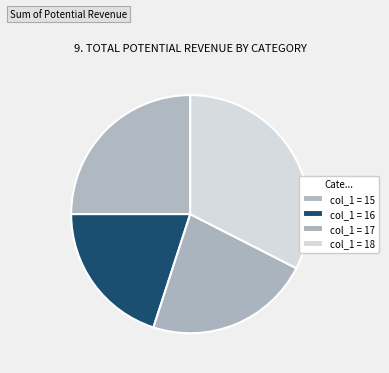

Which slice is the smallest?

16